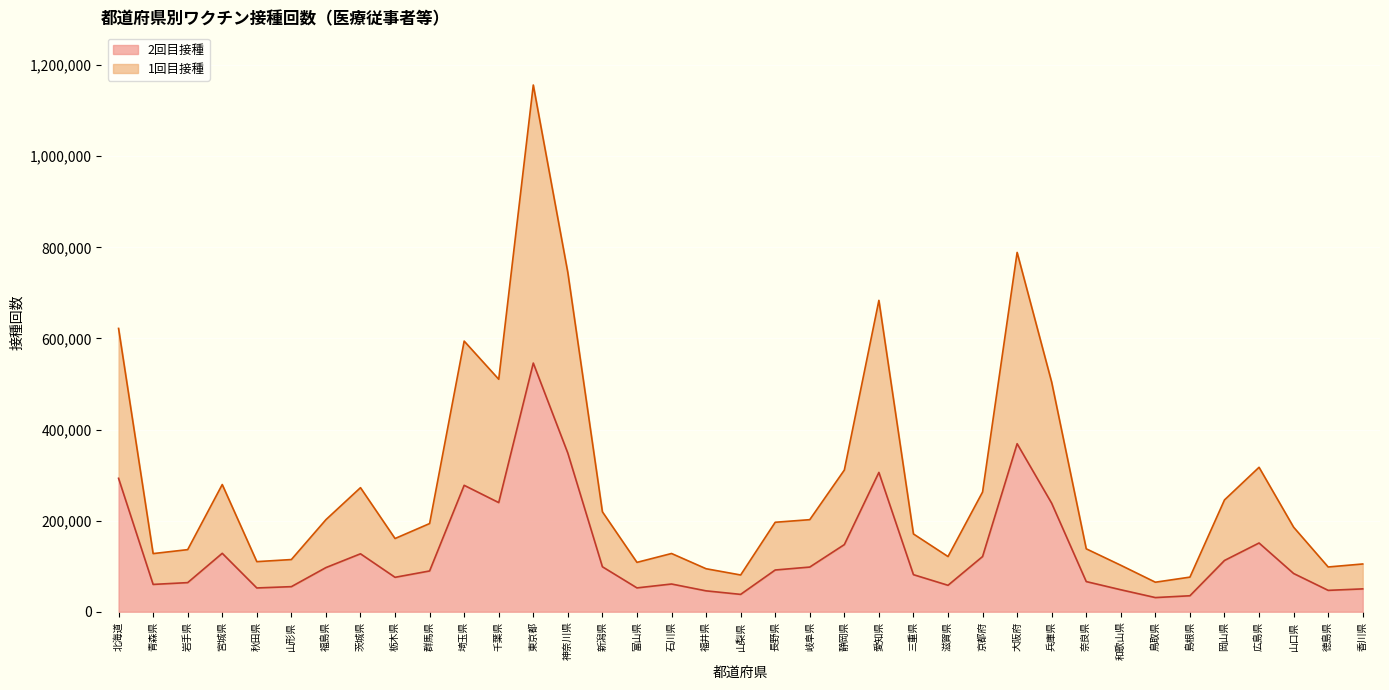

At how many categories does at least one series exceed 1060625?

1